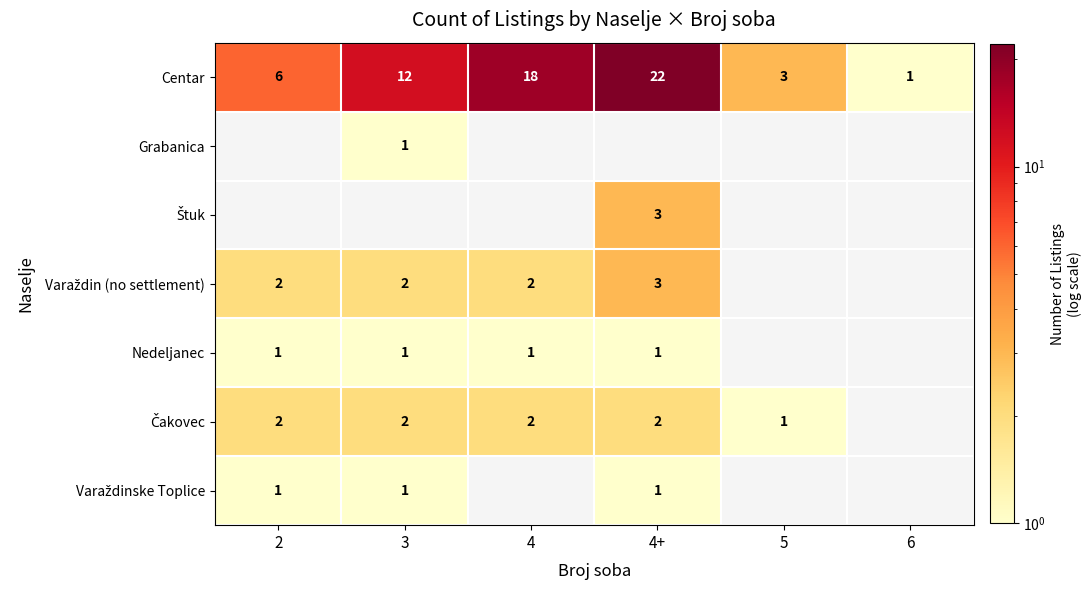

What is the sum of all Centar values?

62